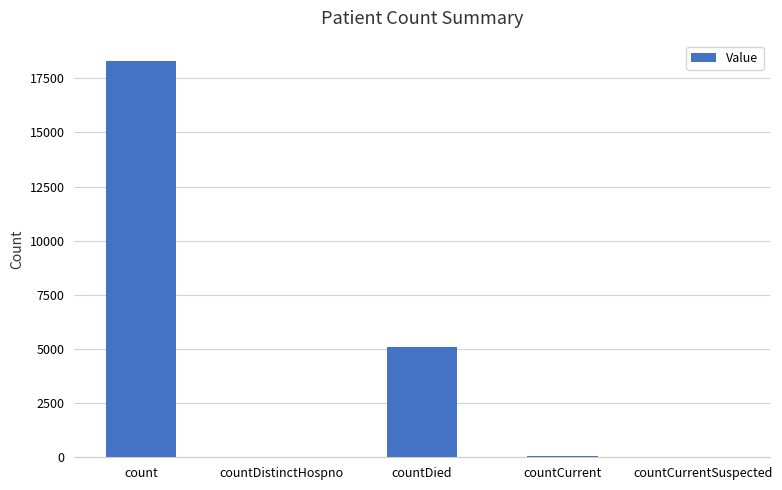

The chart shows a value of 0 at countCurrentSuspected. True or false?

True